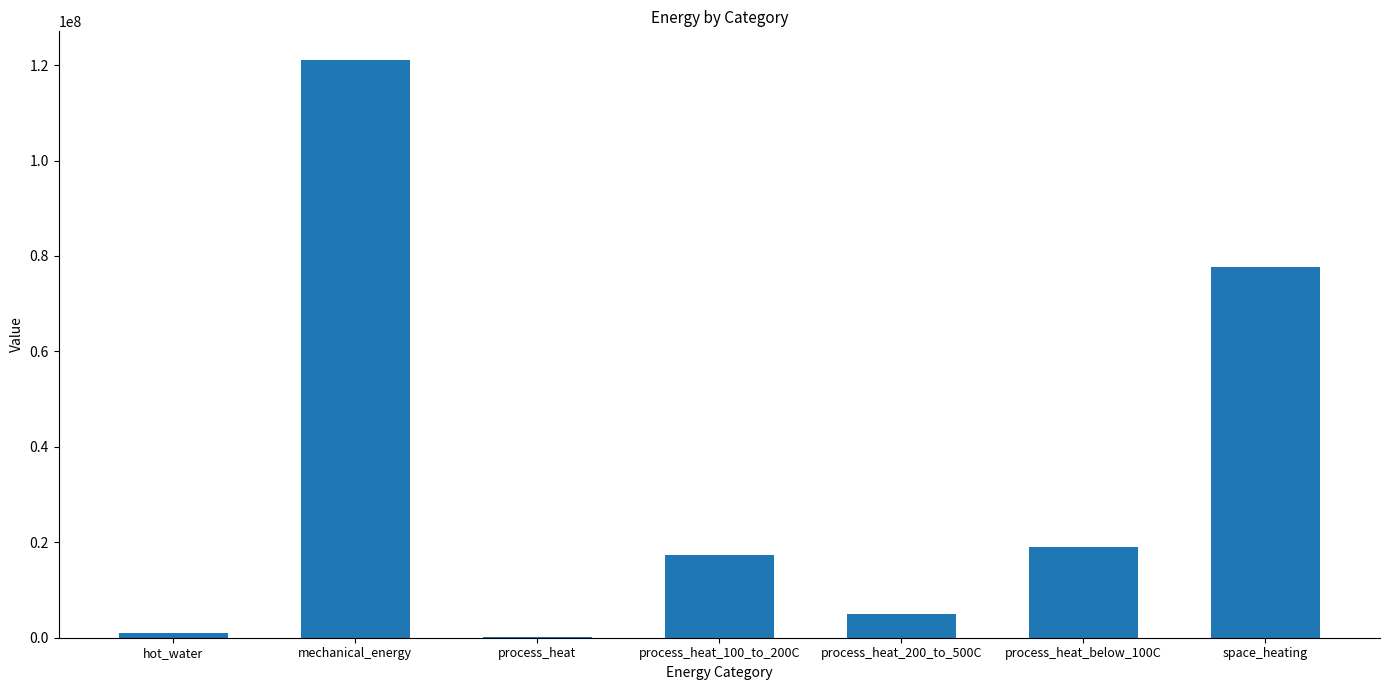

Which has a higher value, process_heat_200_to_500C or hot_water?

process_heat_200_to_500C